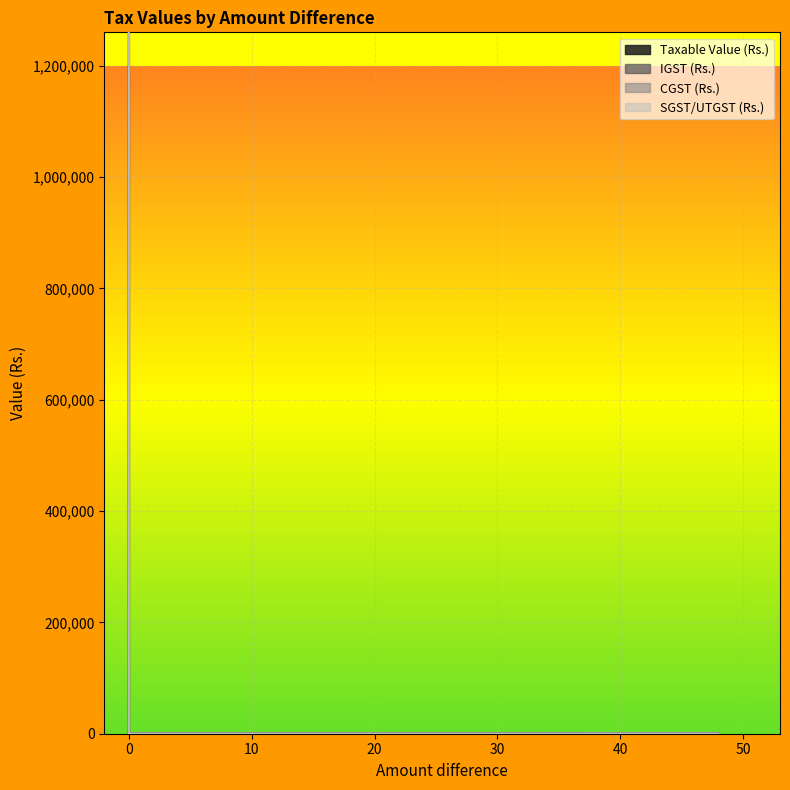

Which series has the largest range (max minus min)?

Taxable Value (Rs.)